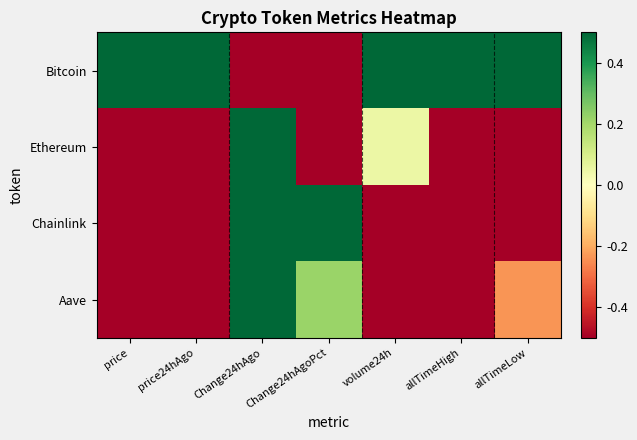

Rank the series by their maximum value, from lowest to highest.

Ethereum, Aave, Bitcoin, Chainlink